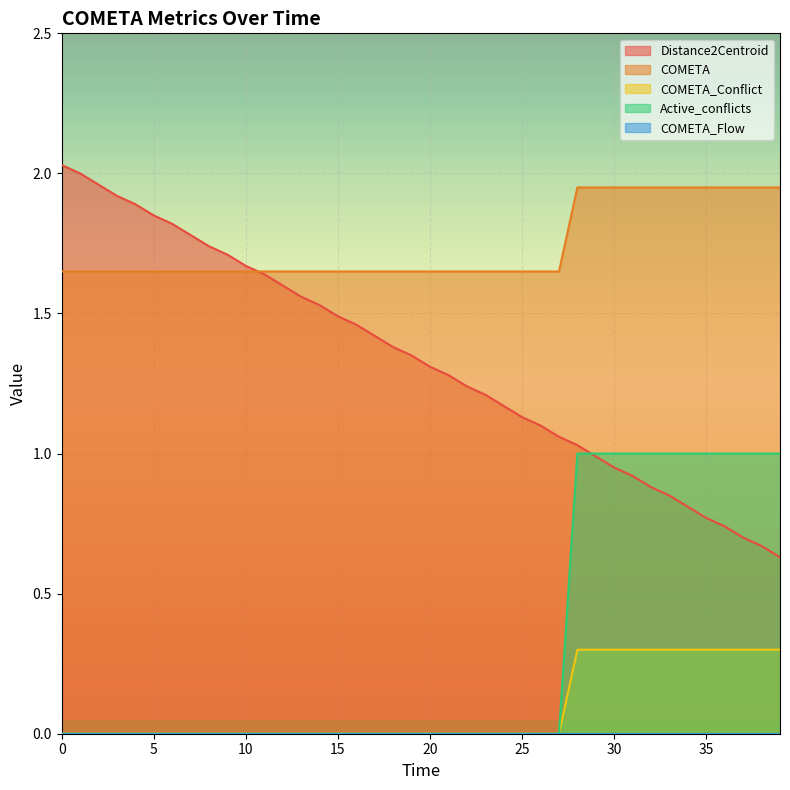

Which series has the widest spread of values?

Distance2Centroid